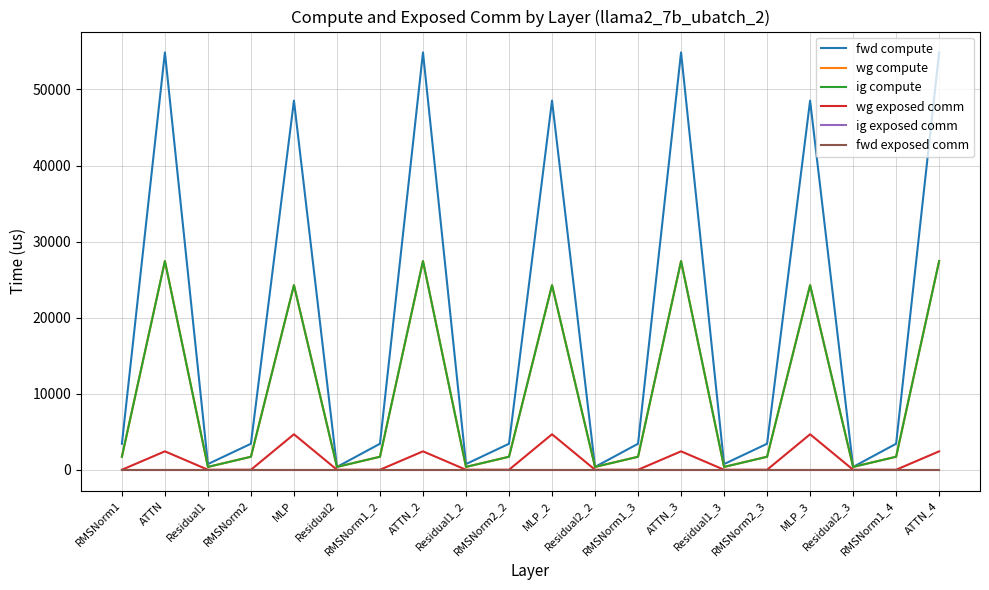

True or false: wg compute and ig exposed comm cross at least once.

False